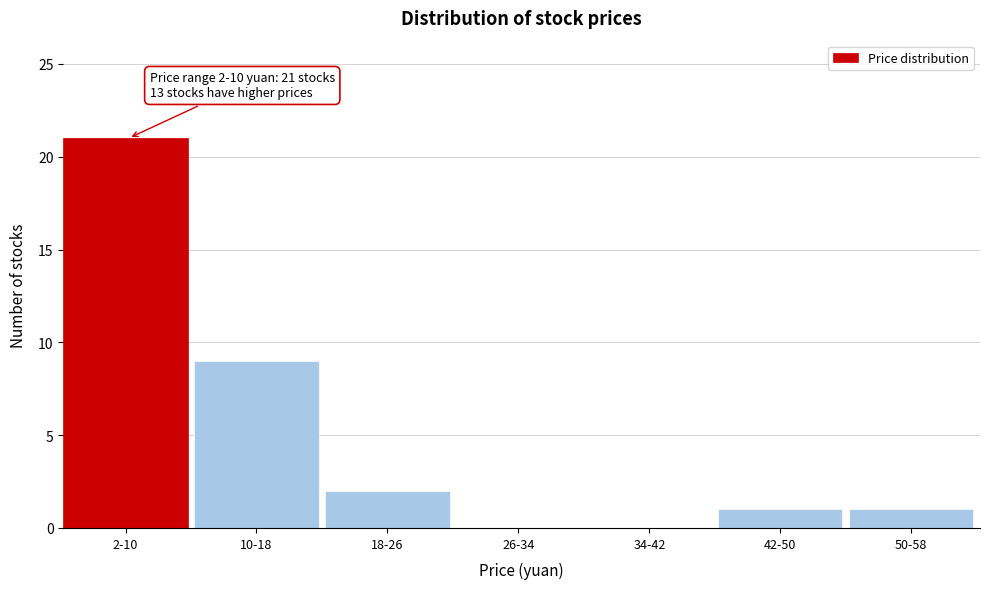

Reading left to right, what are all the values shown in this chart?

2-10=21	10-18=9	18-26=2	26-34=0	34-42=0	42-50=1	50-58=1